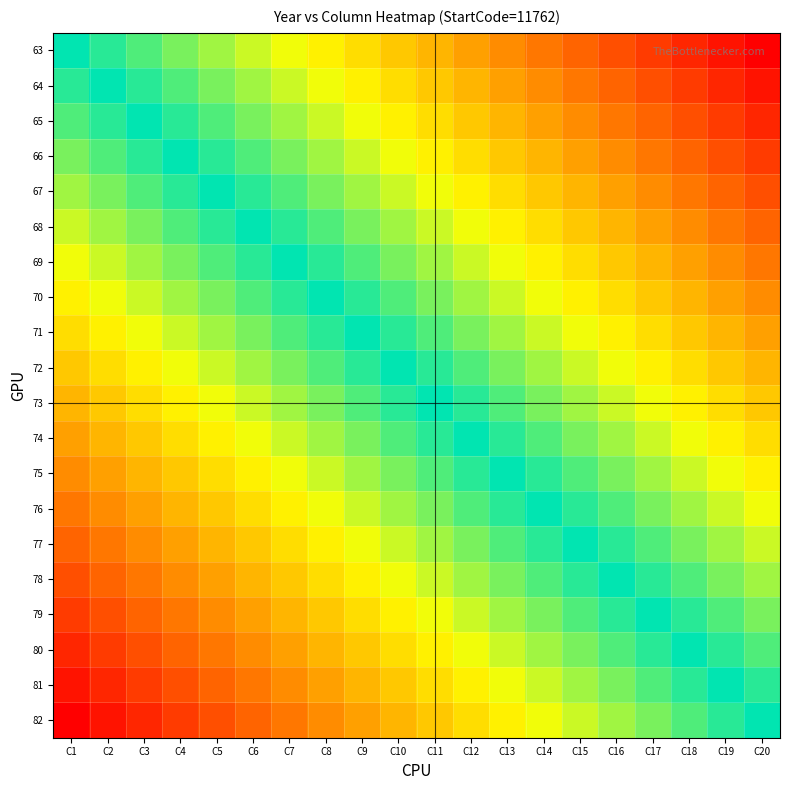

What is the difference between the highest and lowest values at C2?

1.0